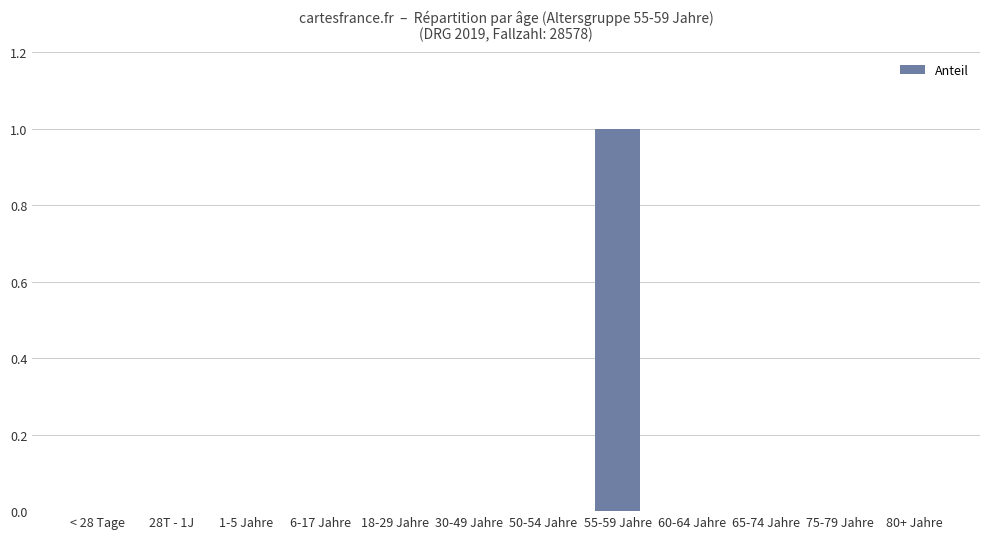

What is the greatest value displayed?

1